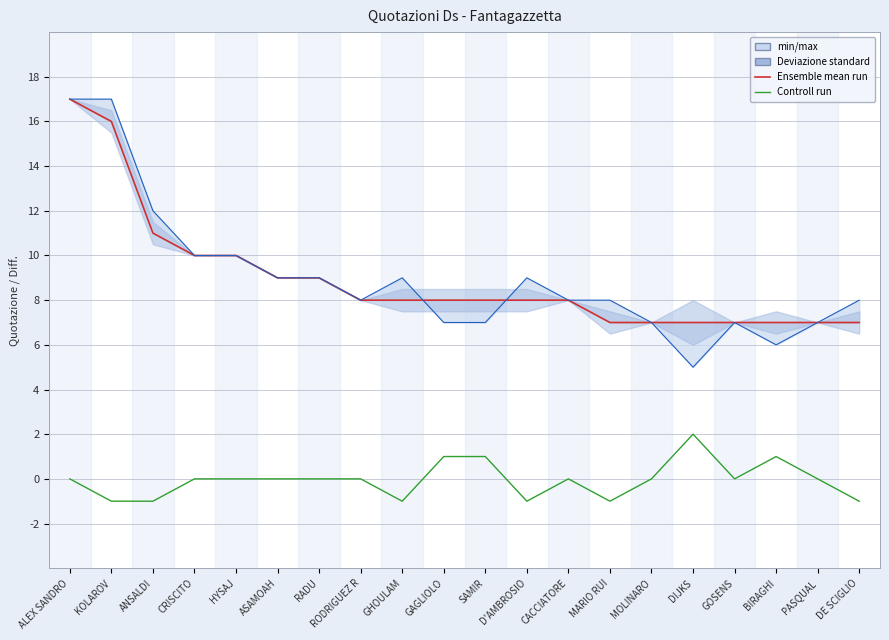

The Qt. I (Deviazione standard) series shows 14 at RADU. True or false?

False